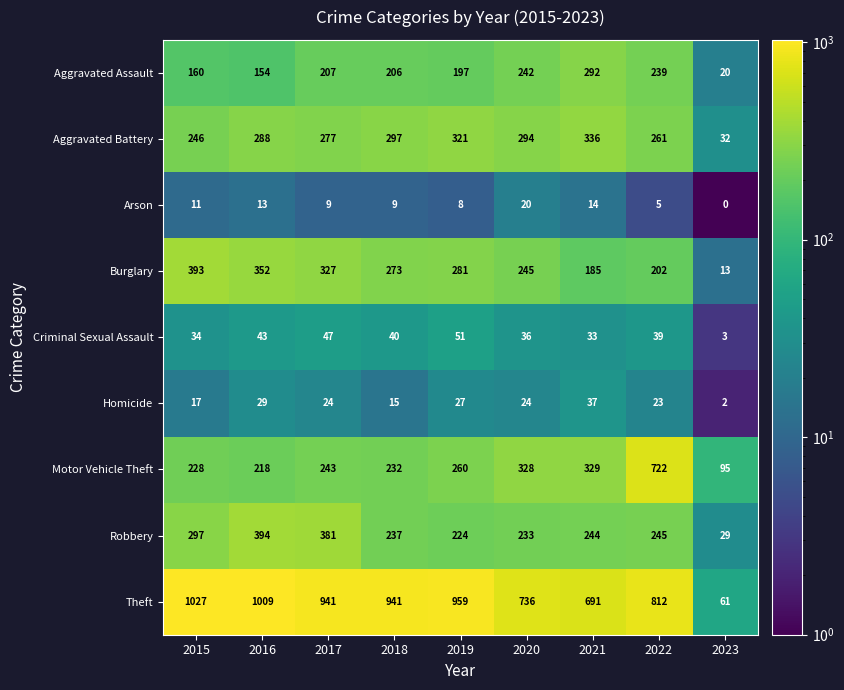

Rank the series by their maximum value, from highest to lowest.

Theft, Motor Vehicle Theft, Robbery, Burglary, Aggravated Battery, Aggravated Assault, Criminal Sexual Assault, Homicide, Arson